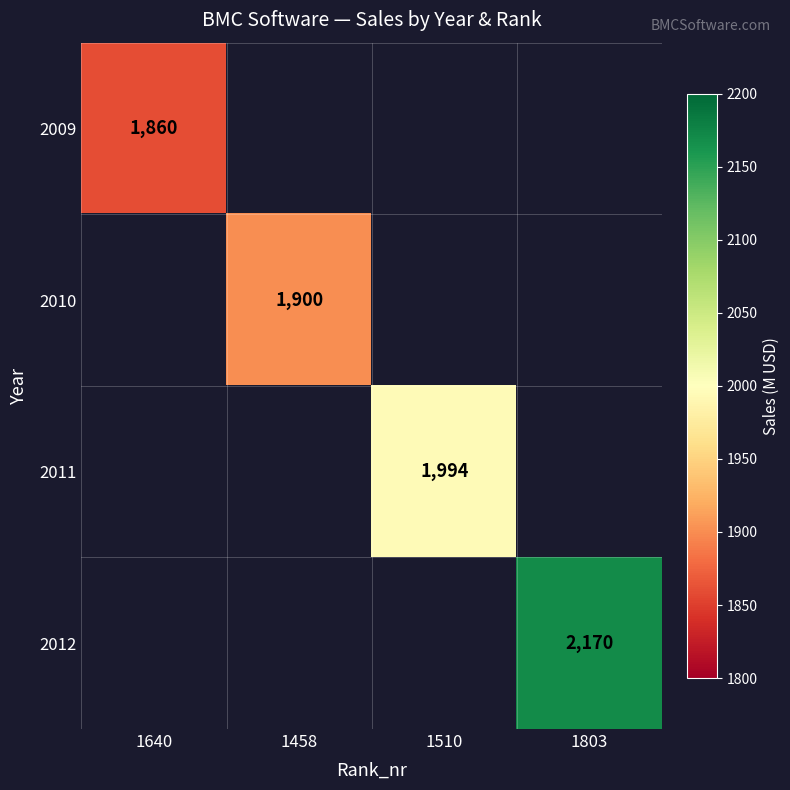

Which has a higher value, 1510 or 1803?

1803